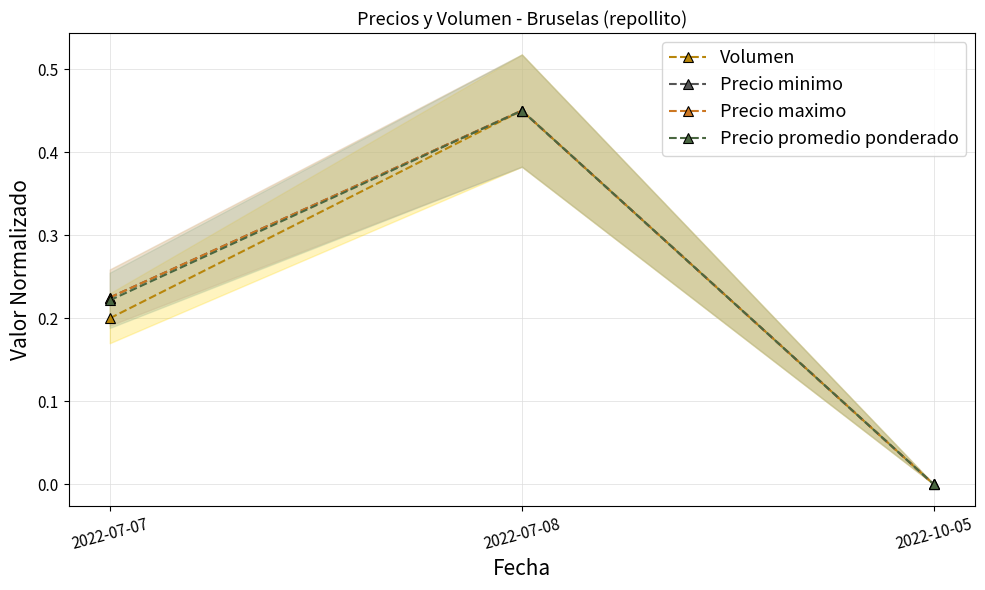

How many lines are shown in the chart?

4